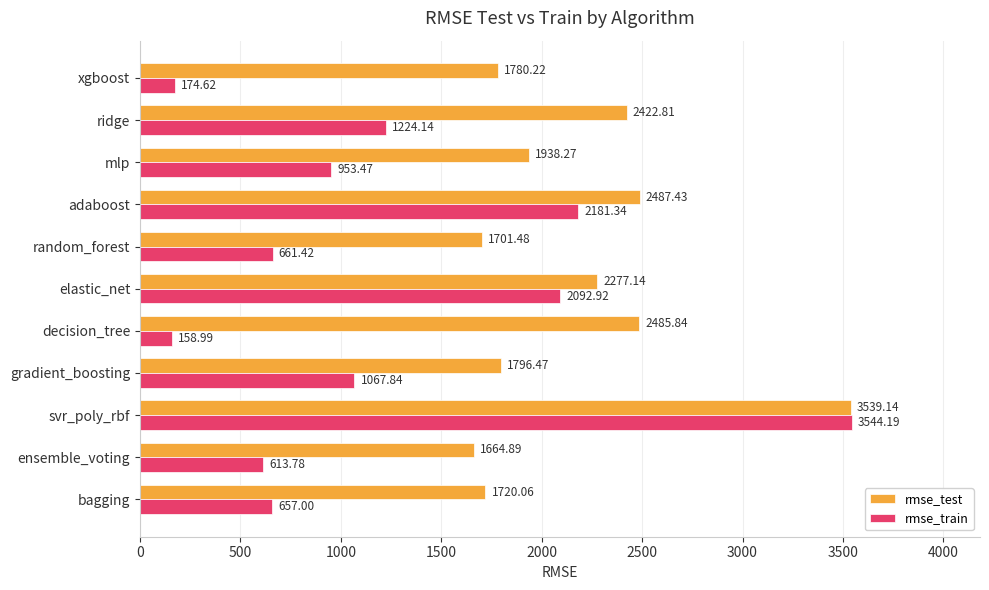

List the series in order of their overall mean, lowest first.

rmse_train, rmse_test